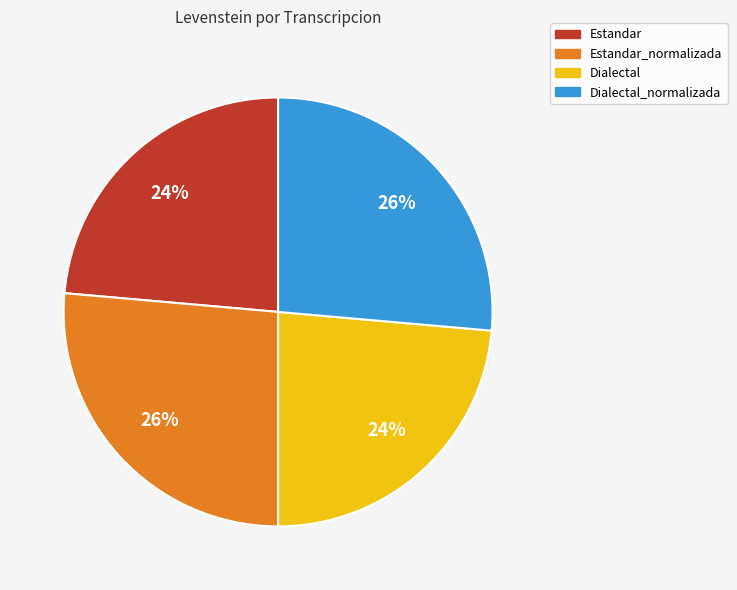

To the nearest percent, what portion does Estandar represent?

24%